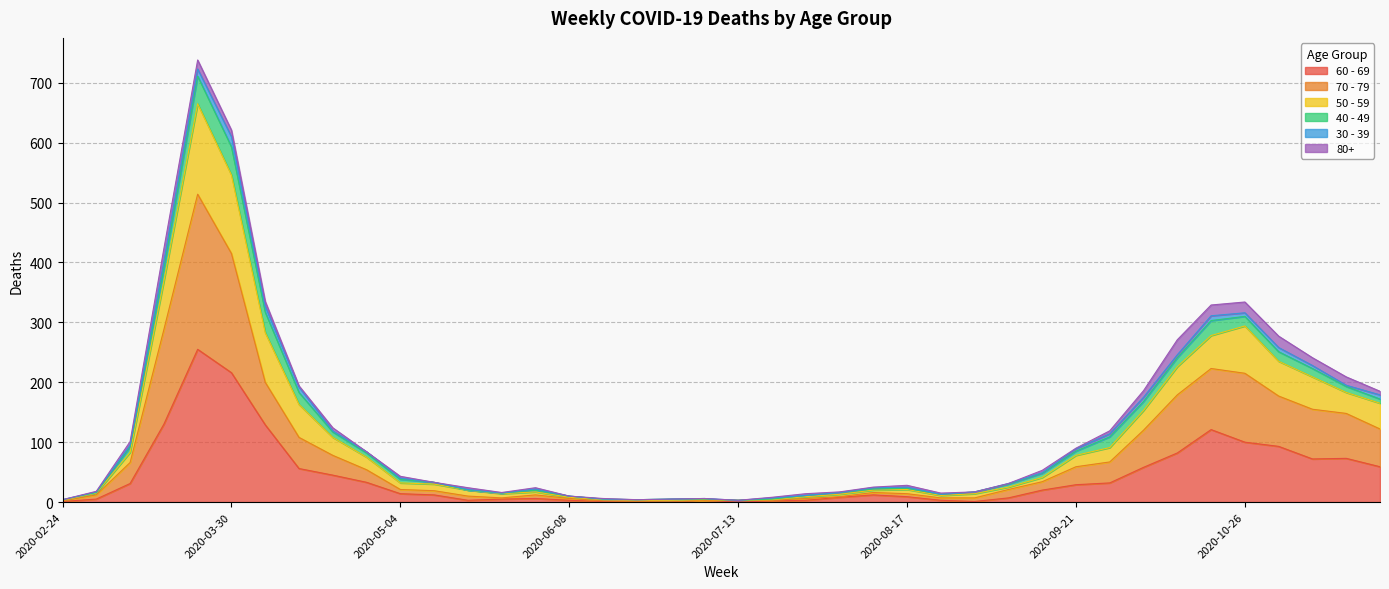

What value does the 60 - 69 series have at 2020-09-07?

7